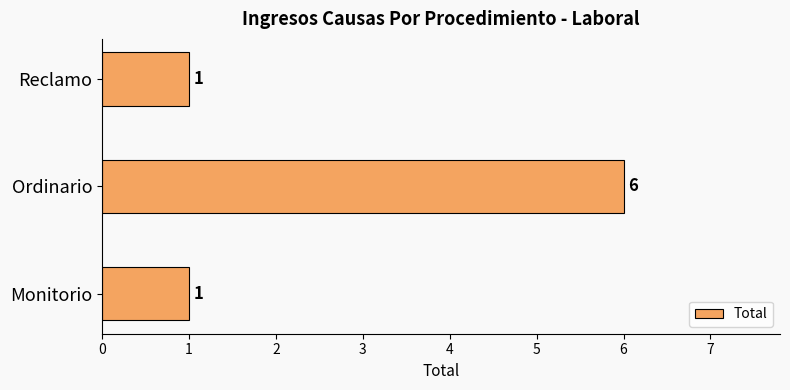

Which label corresponds to the largest value in the chart?

Ordinario